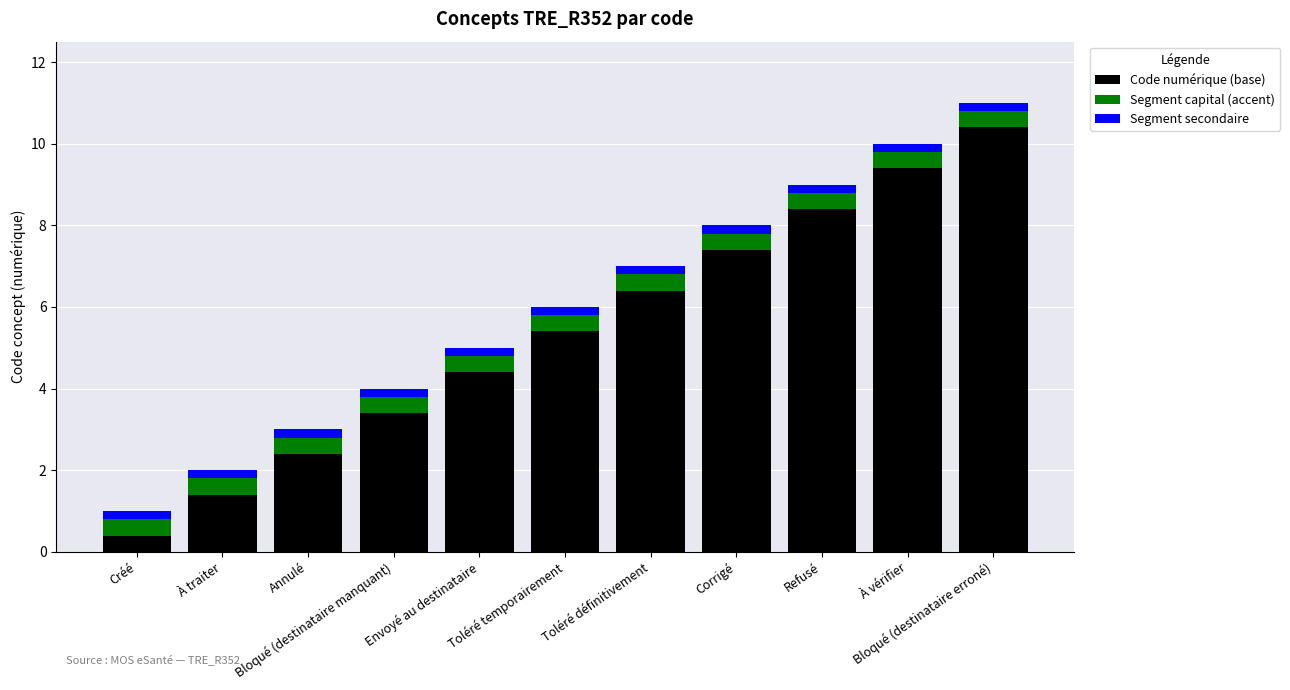

What is the lowest value of the Code numérique (base) series?

0.4